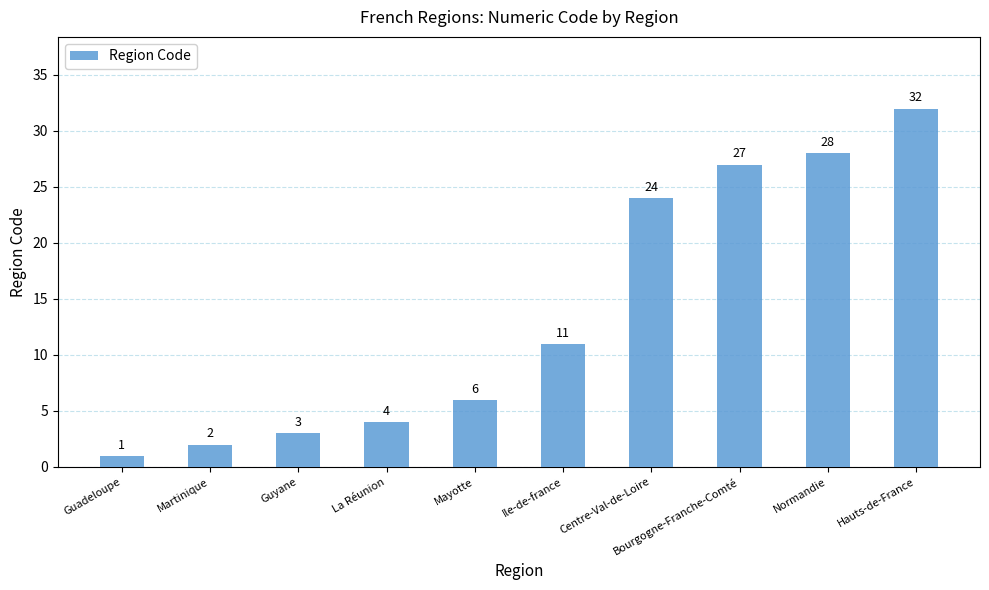

Which category has the lowest value across all series?

Guadeloupe